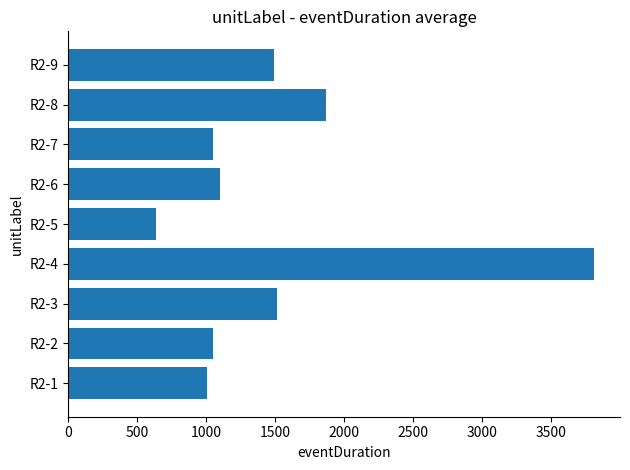

What is the change in value from R2-4 to R2-7?

-2759